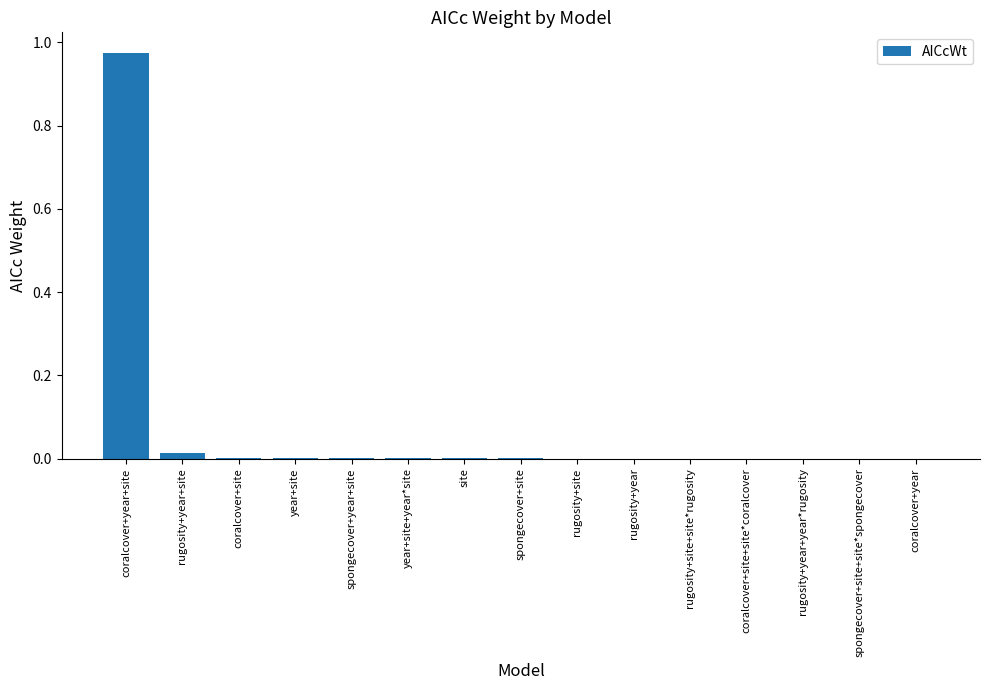

What is the change in value from coralcover+year+site to year+site+year*site?

-1.0